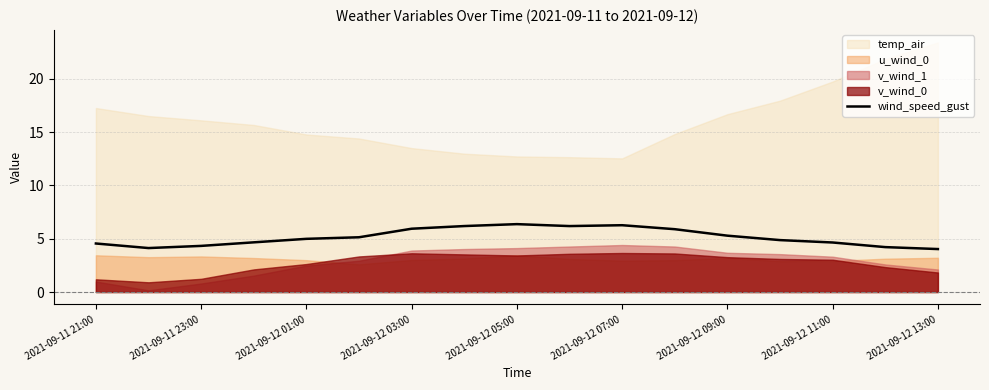

The chart shows a value of 5.9 at 11. True or false?

True